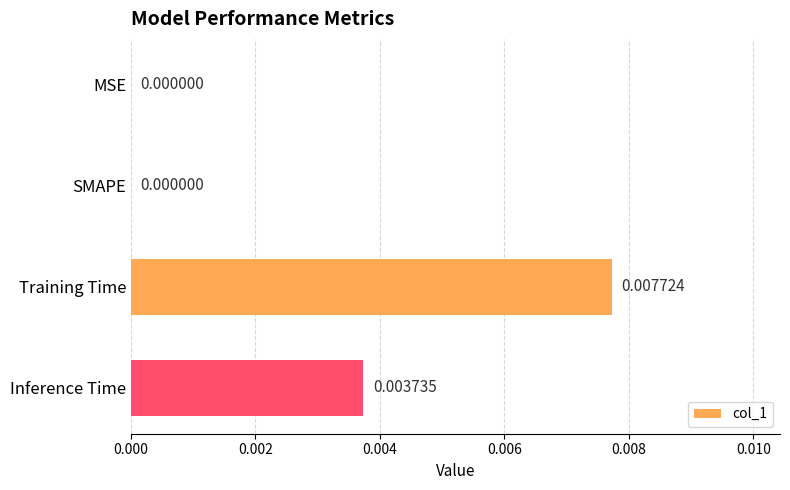

Which has a higher value, SMAPE or Inference Time?

Inference Time